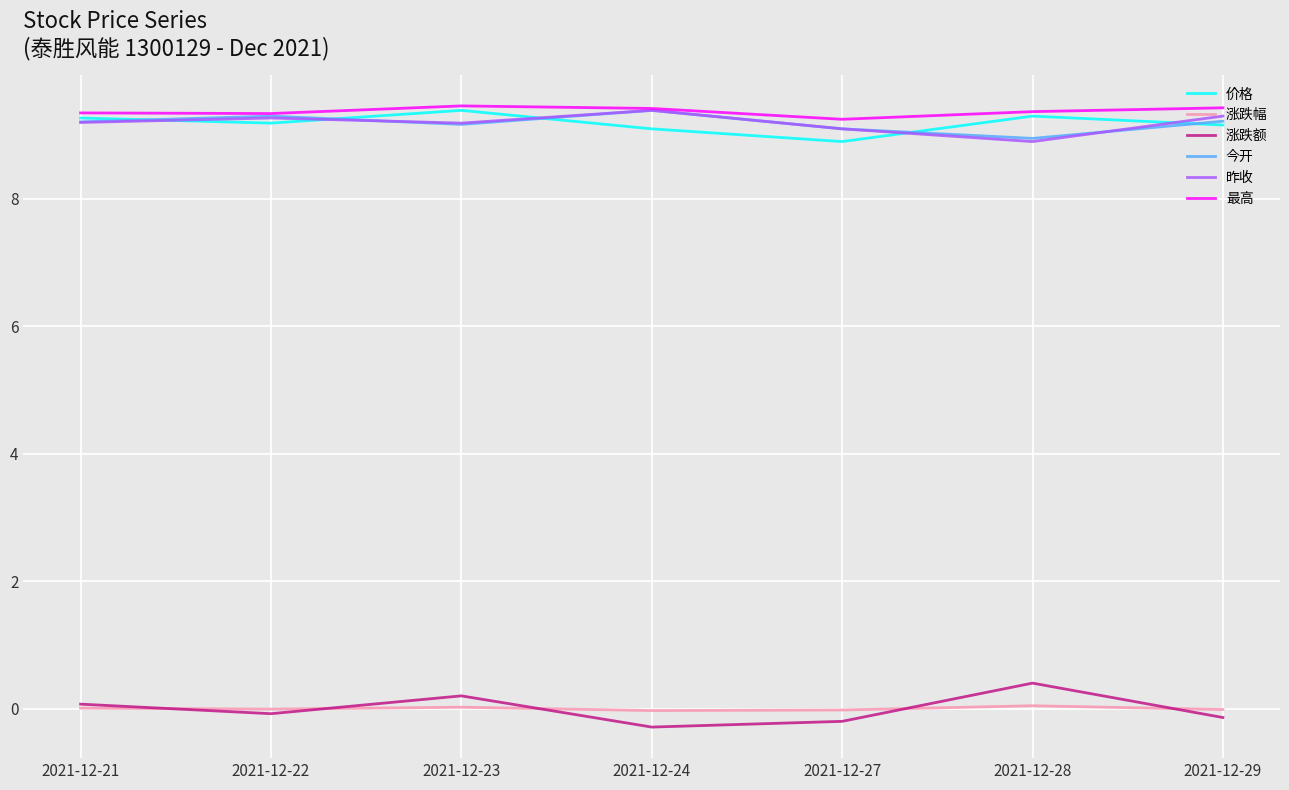

True or false: 最高 and 涨跌额 intersect in this chart.

False